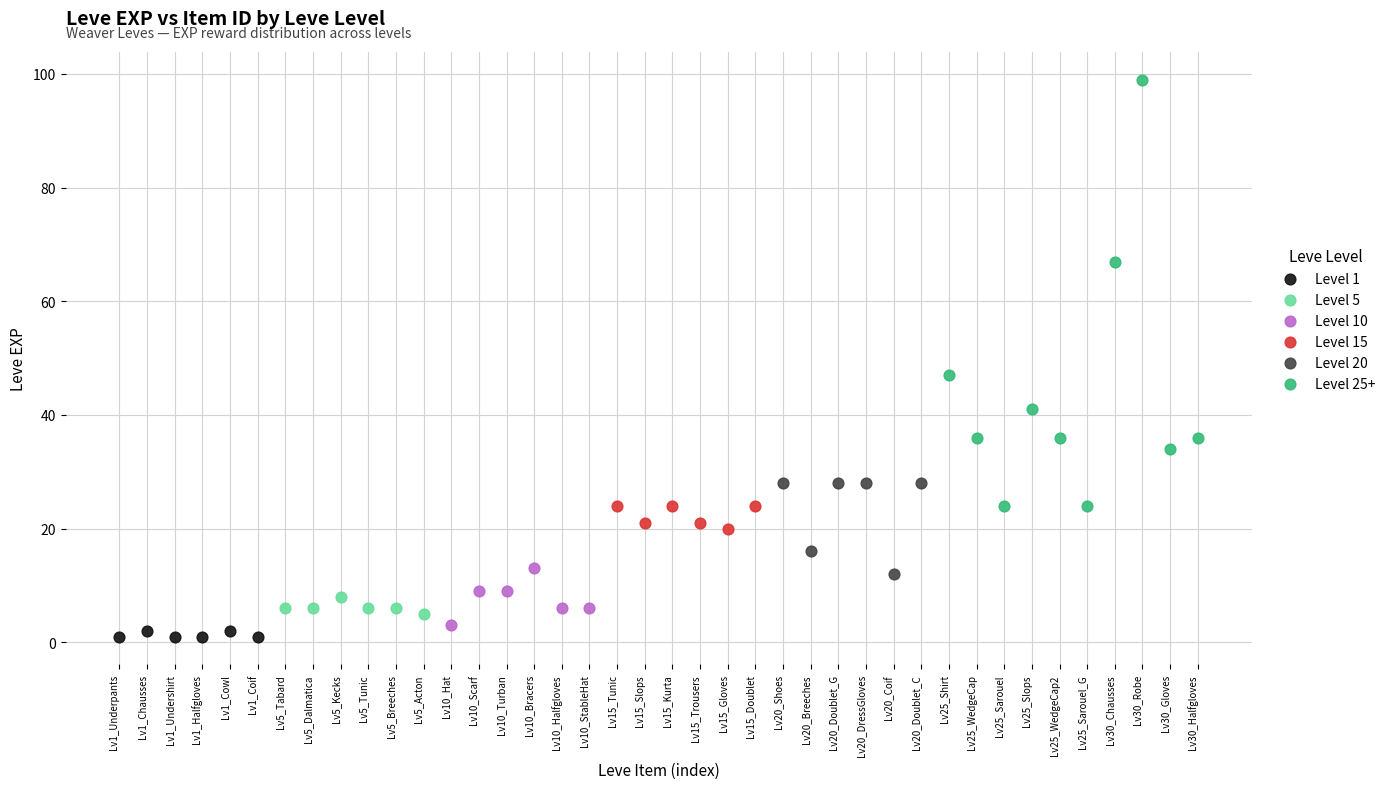

Which series has the widest spread of Y values?

Level 25+